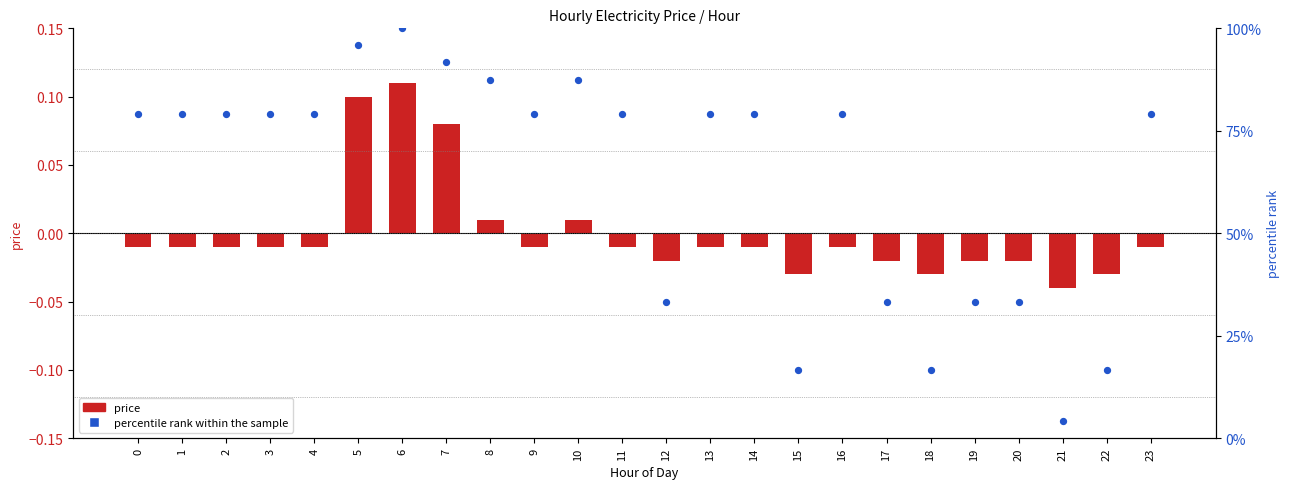

What is the total value across all series at 13?

79.2